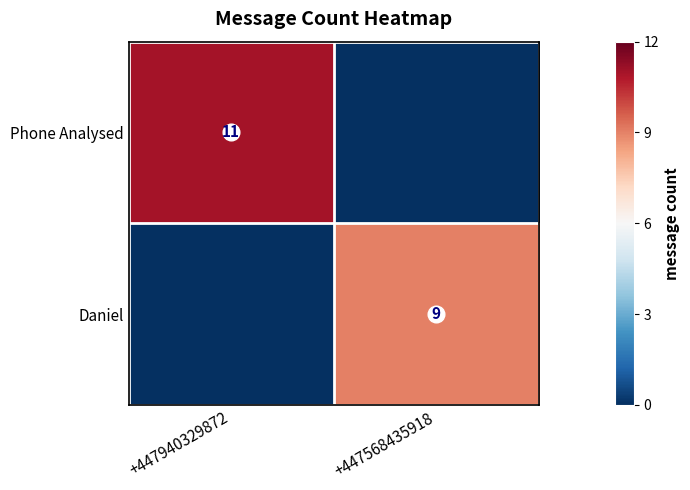

True or false: Daniel has a value of 13 at +447568435918.

False